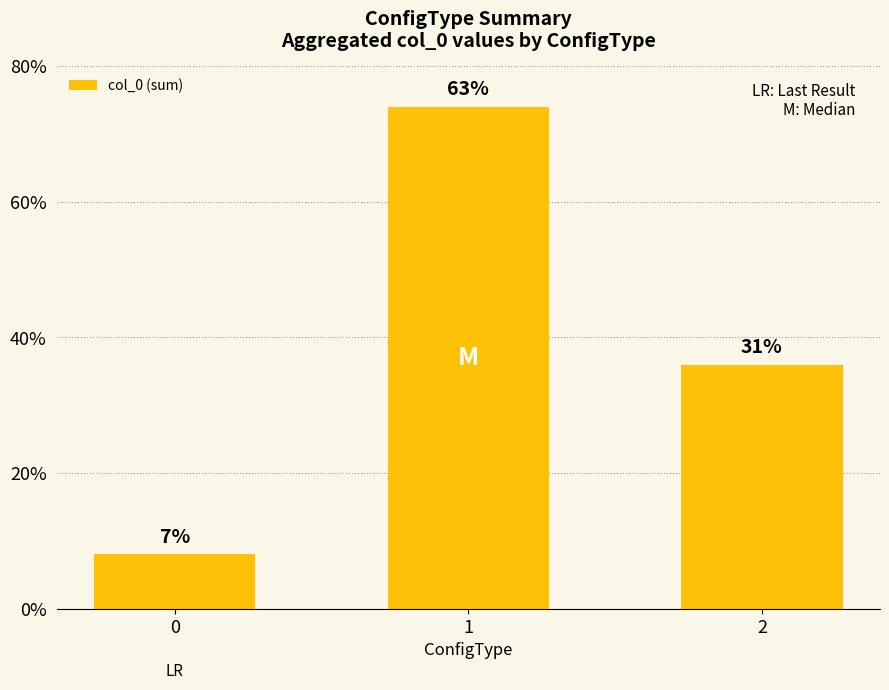

Does the chart contain any negative values?

No